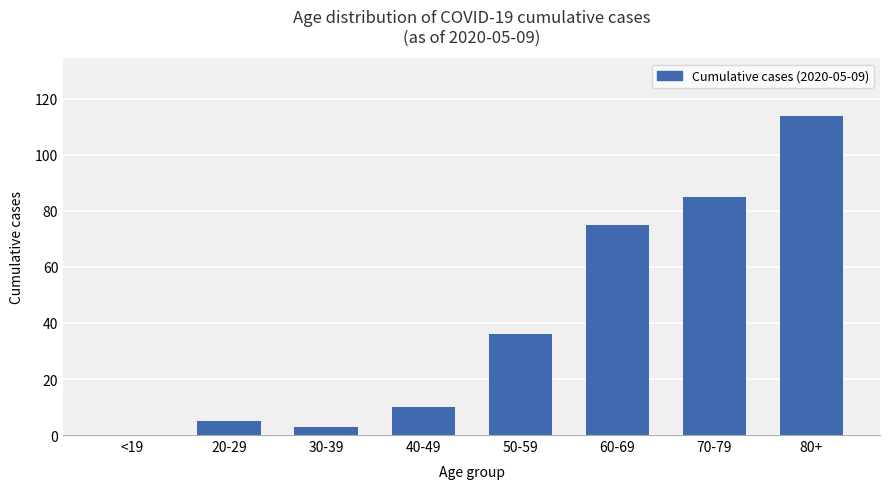

Approximately how many times larger is the value at 50-59 compared to 60-69?

0.5